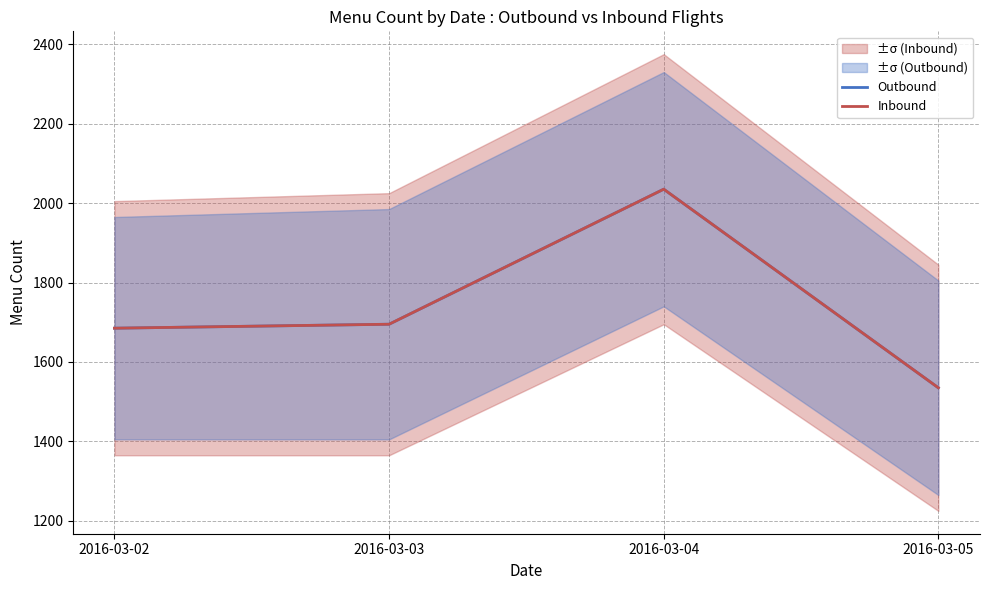

What is the value of the Inbound point at the 4th from the left?

1535